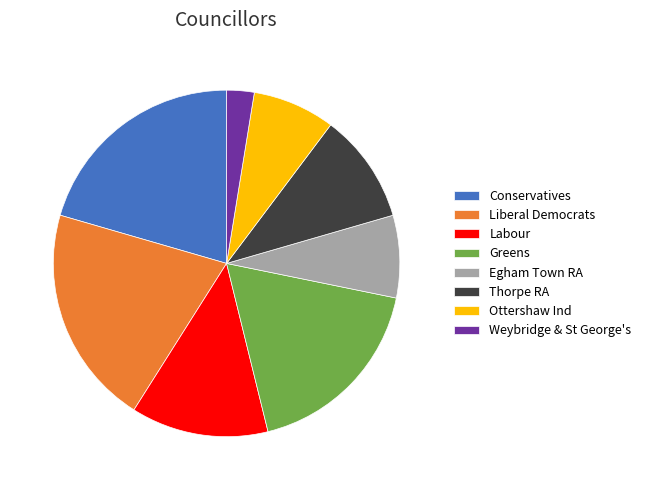

Which slice is the smallest?

Weybridge & St George's